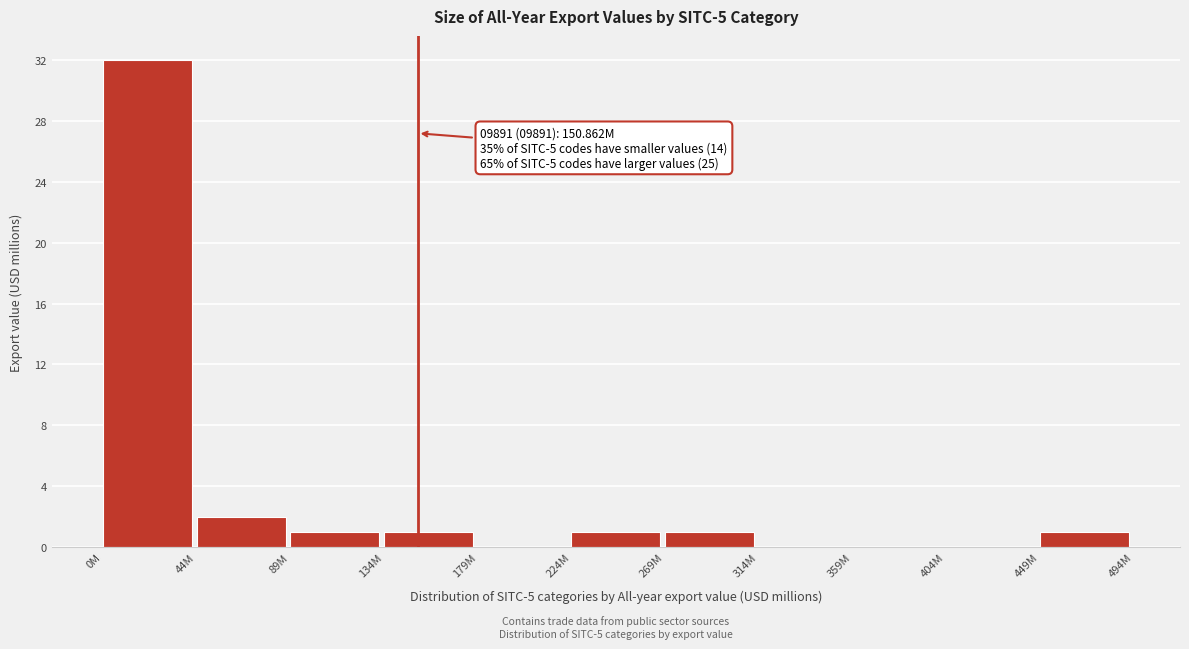

Reading right to left, what are all the values shown in this chart?

449M=1	404M=0	359M=0	314M=0	269M=1	224M=1	179M=0	134M=1	89M=1	44M=2	0M=32